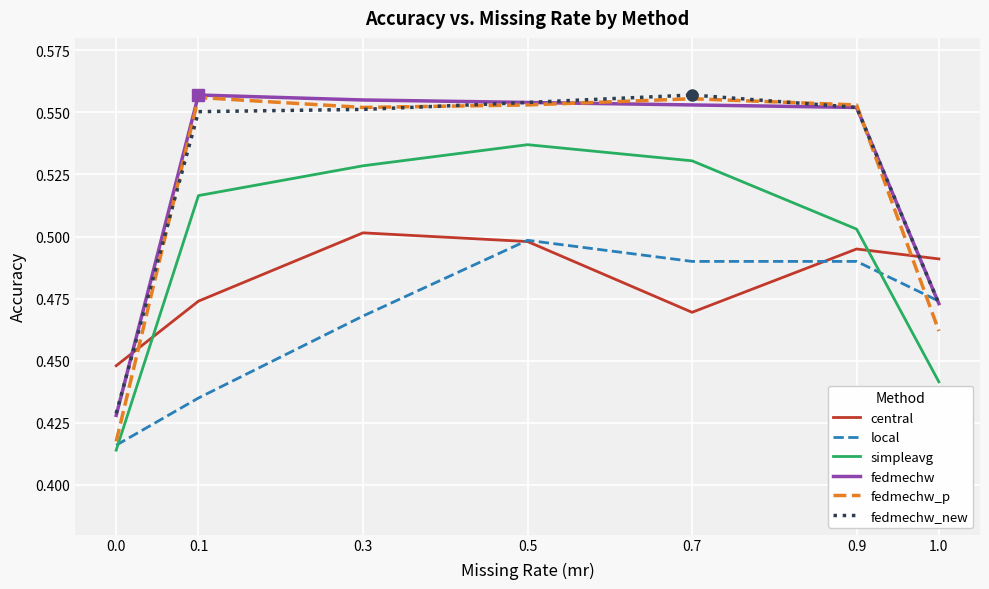

True or false: fedmechw_new has a value of 0.3 at 0.3.

False